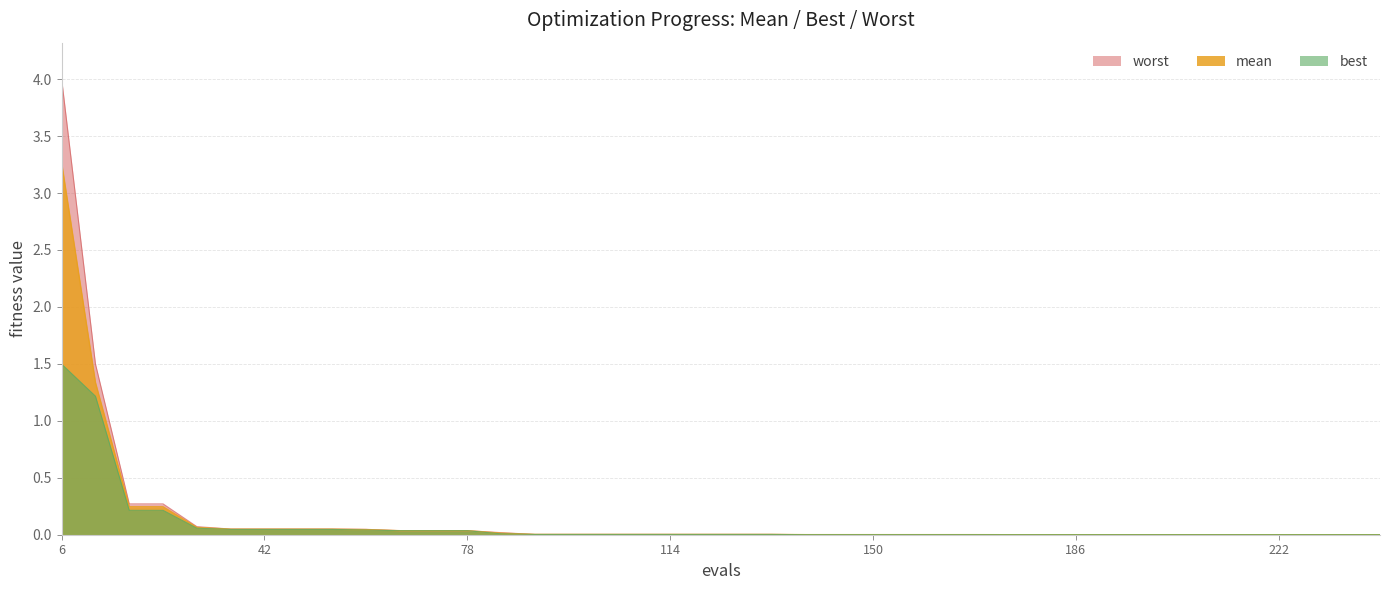

List the labels in order of mean value, smallest first.

174, 180, 186, 192, 198, 204, 210, 216, 222, 228, 234, 240, 138, 144, 150, 156, 162, 168, 90, 96, 102, 108, 114, 120, 126, 132, 84, 66, 72, 78, 60, 36, 42, 48, 54, 30, 18, 24, 12, 6